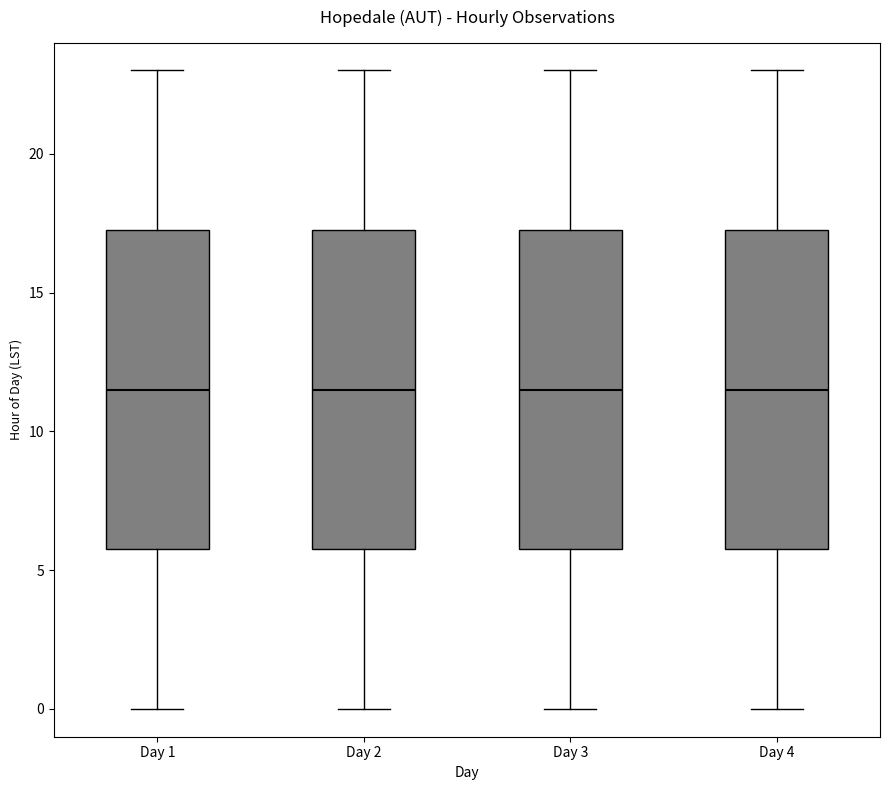

Where does the upper whisker of the box for Day 4 end on the y-axis? The values are not printed on the chart, so give them approximately, as read against the axis.

23.0